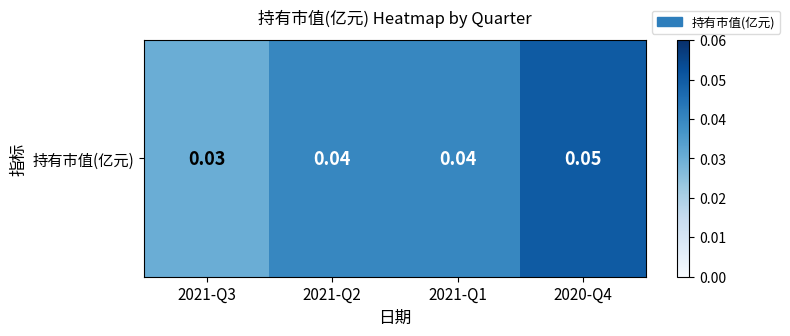

Rank the categories by value from highest to lowest.

2020-Q4, 2021-Q2, 2021-Q1, 2021-Q3